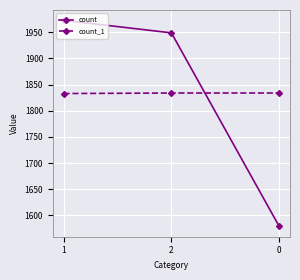

What is the lowest value of the count_1 series?

1833